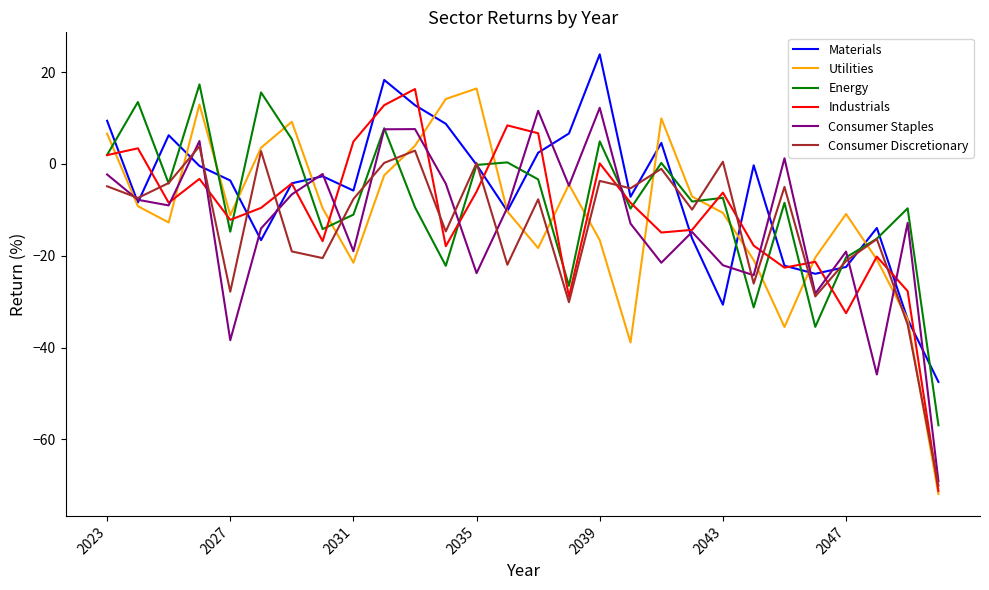

What is the maximum value shown in the chart?

23.9